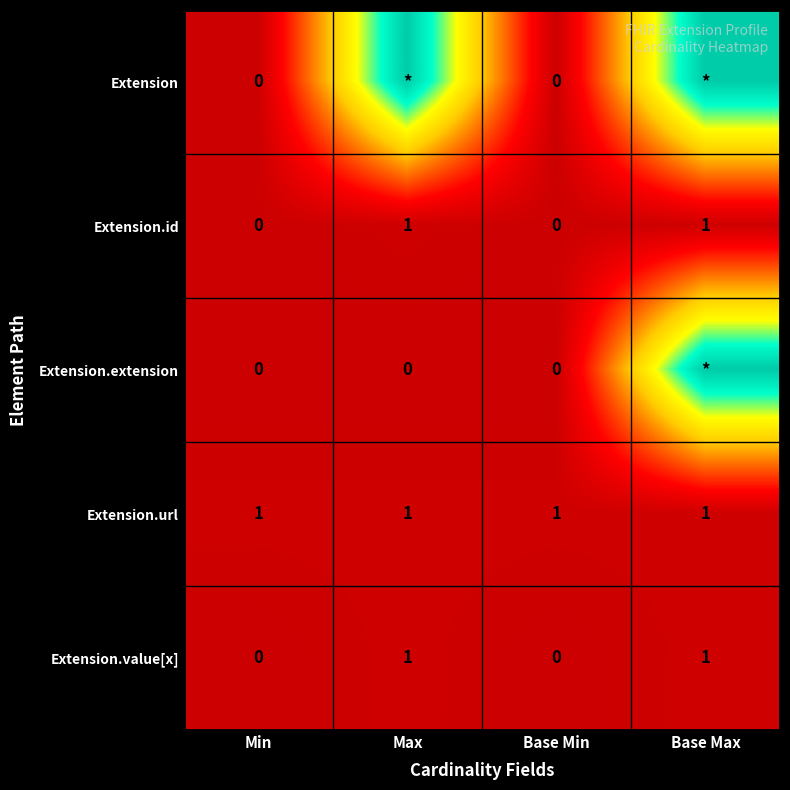

What is the highest value of the Extension.id series?

1